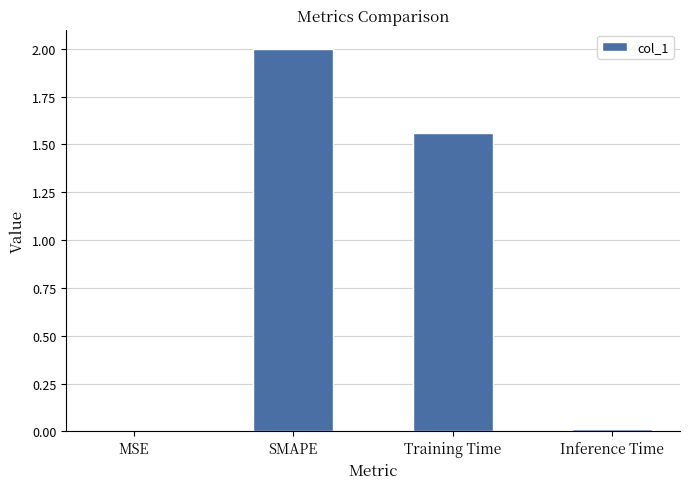

What is the maximum value shown in the chart?

2.0